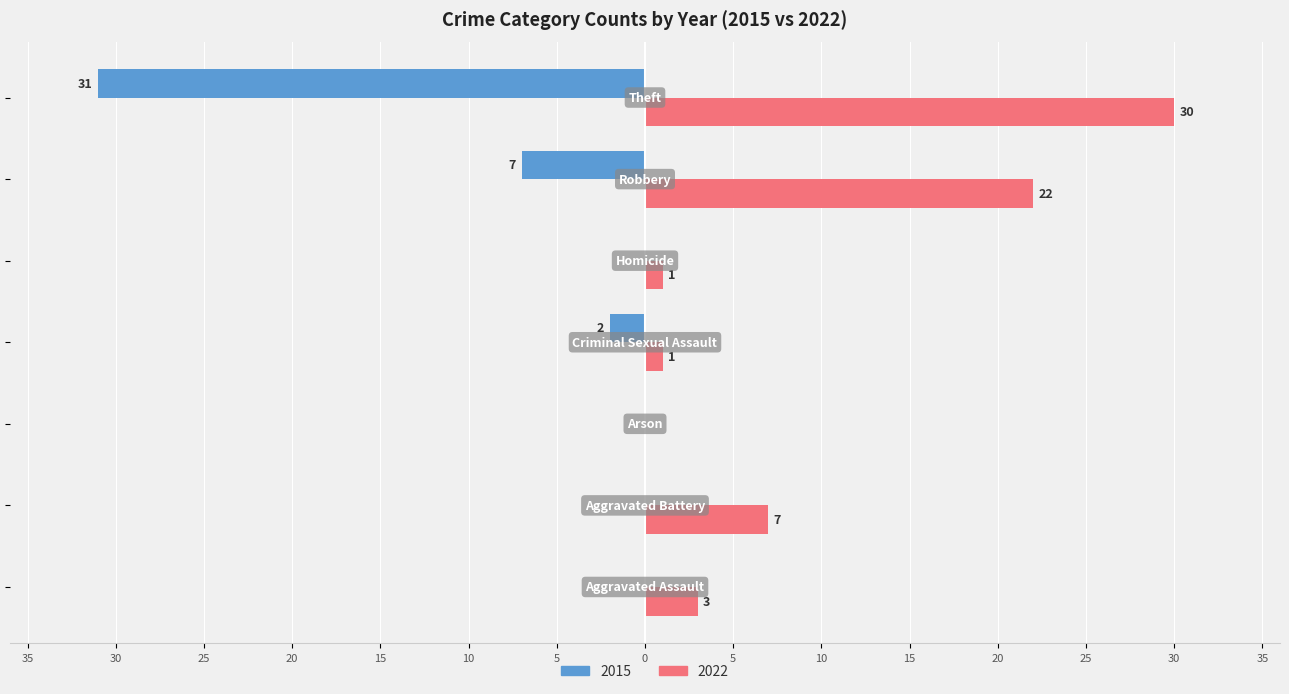

Reading left to right, list all the values displayed in this chart.

2015: Aggravated Assault=0	Aggravated Battery=0	Arson=0	Criminal Sexual Assault=-2	Homicide=0	Robbery=-7	Theft=-31
2022: Aggravated Assault=3	Aggravated Battery=7	Arson=0	Criminal Sexual Assault=1	Homicide=1	Robbery=22	Theft=30